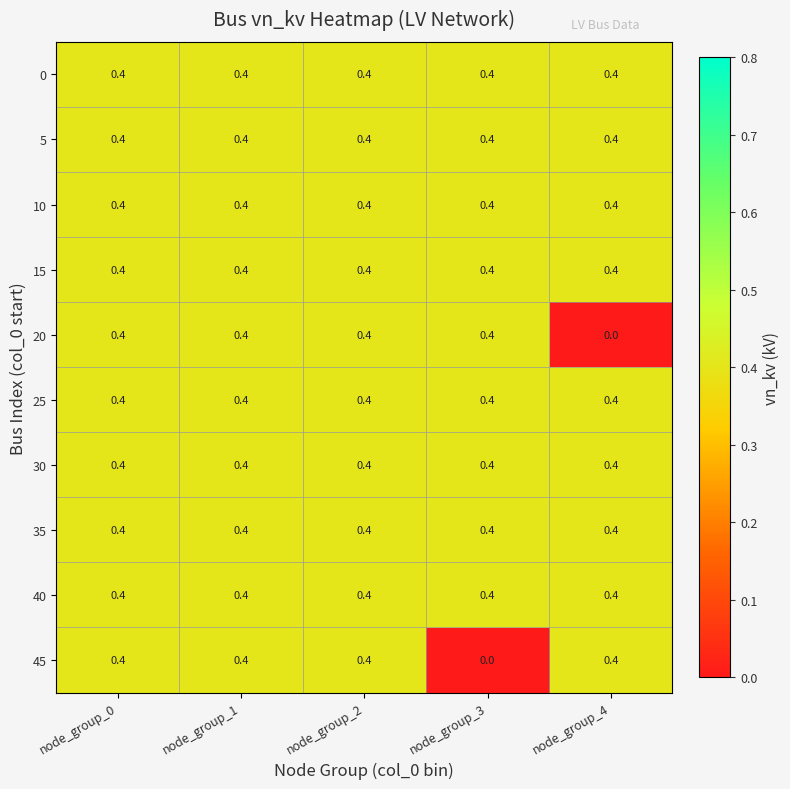

What is the sum of all 20 values?

1.6